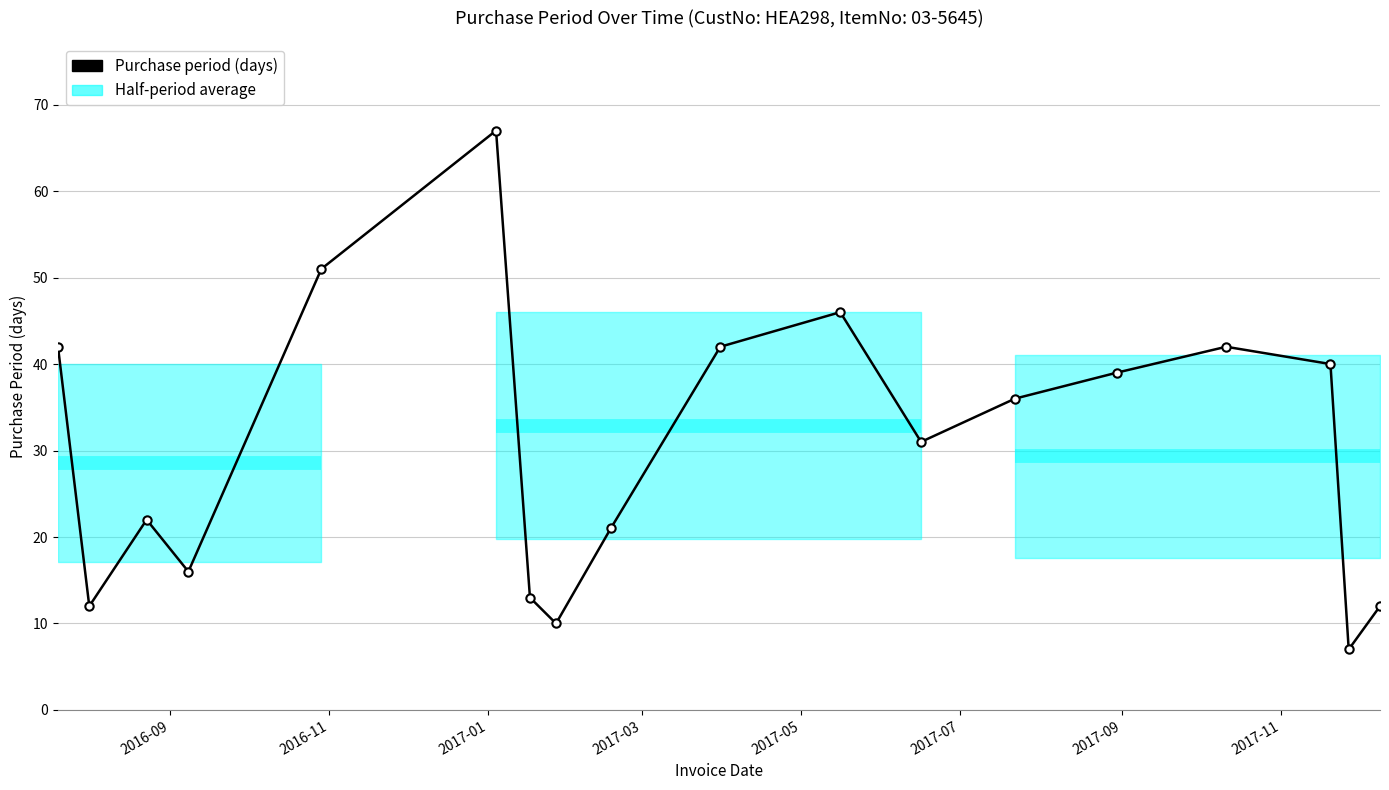

What is the minimum value shown in the chart?

7